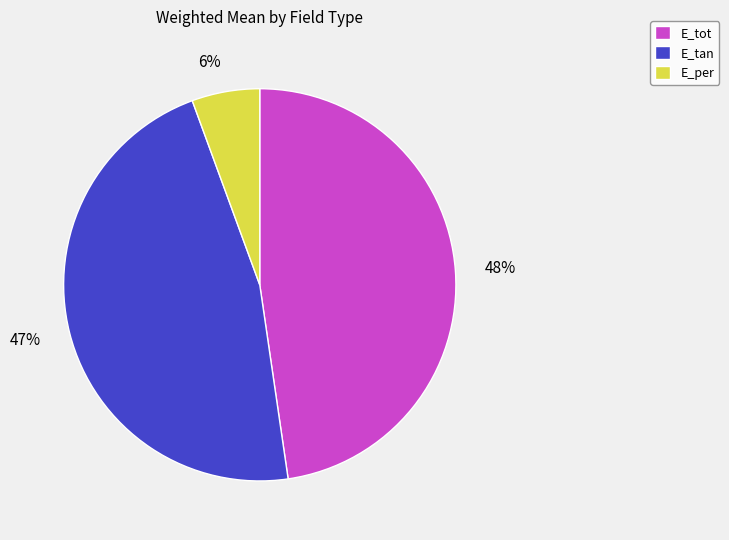

Is the sum of E_per and E_tot greater than half?

Yes